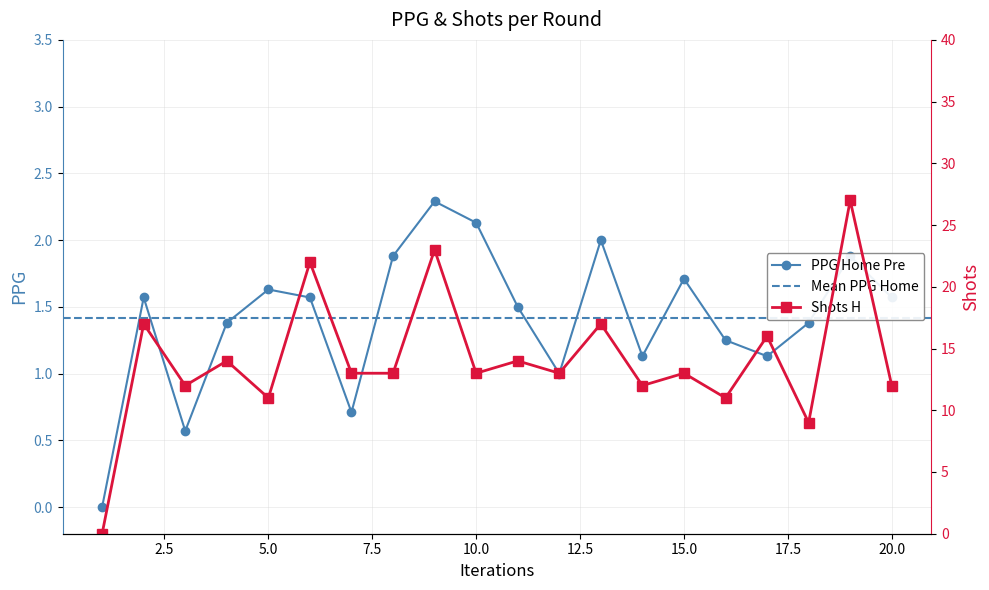

What is the maximum value for Shots_H?

27.0